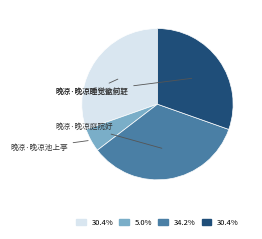

Is there a majority slice in this chart?

No